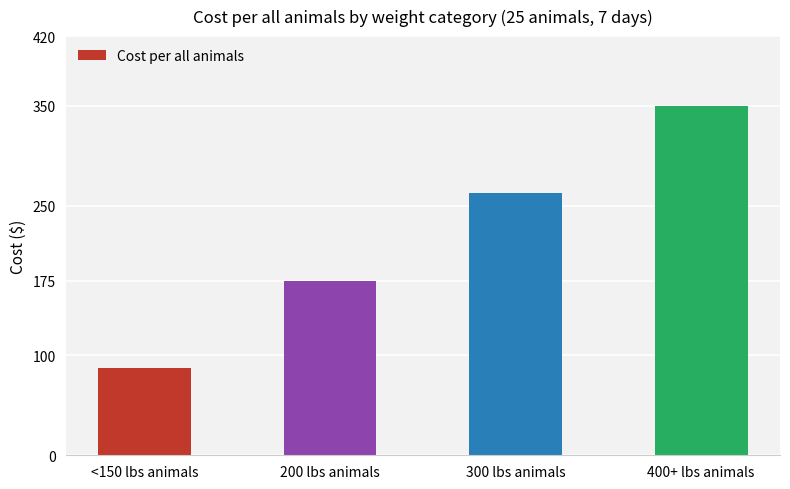

Which label corresponds to the largest value in the chart?

400+ lbs animals